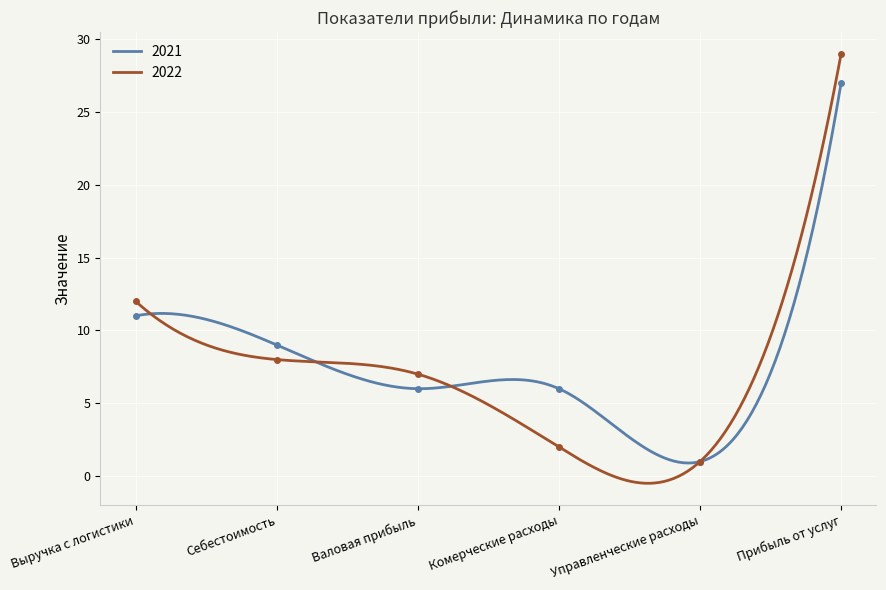

What is the sum of all 2022 values?

2019.9